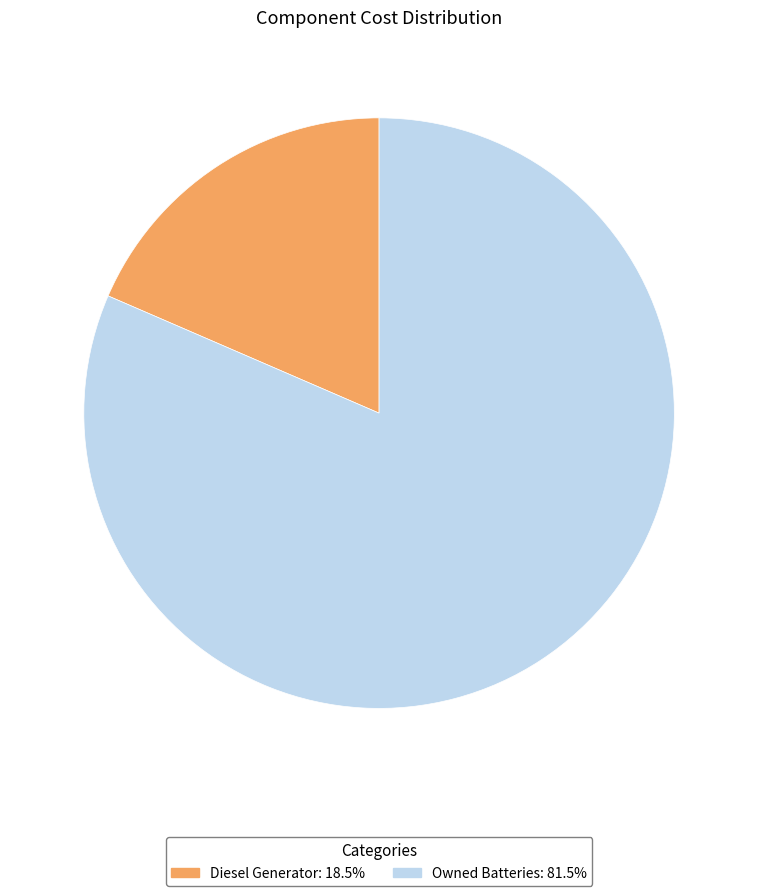

Is there any slice that represents more than half of the pie?

Yes